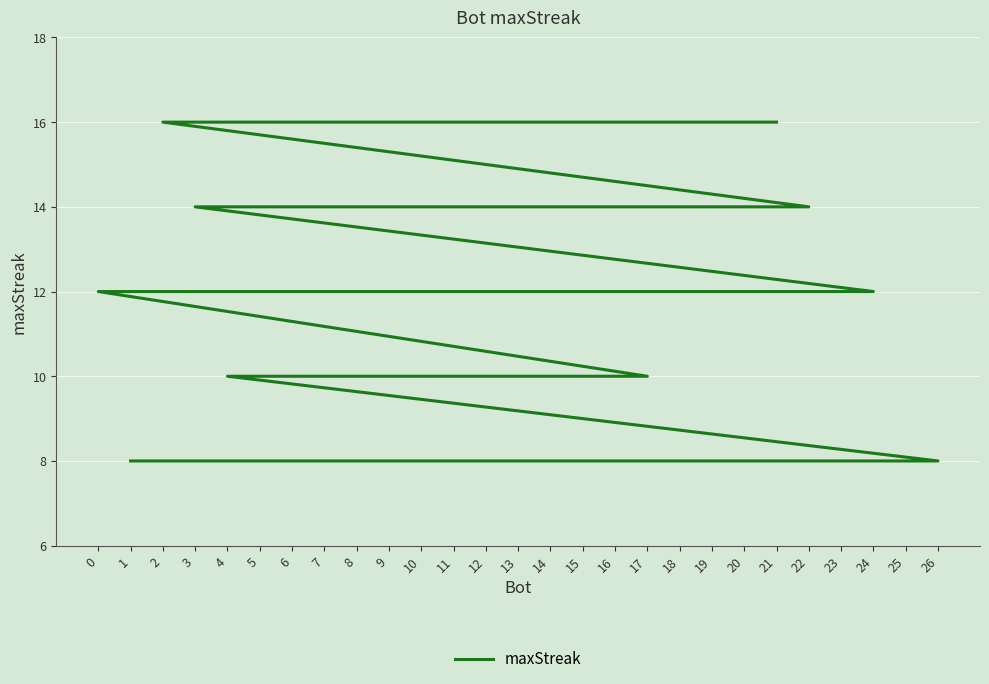

List the labels in order of value, largest first.

21, 20, 18, 15, 10, 2, 22, 12, 5, 3, 24, 0, 17, 13, 11, 9, 7, 6, 4, 26, 25, 23, 19, 16, 14, 8, 1